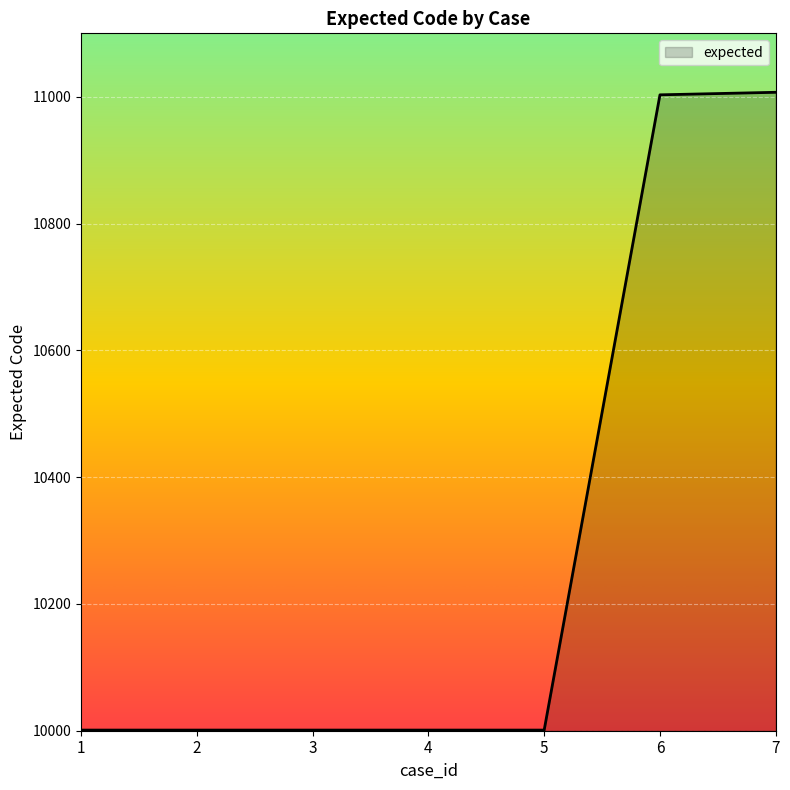

What is the maximum value shown in the chart?

11007